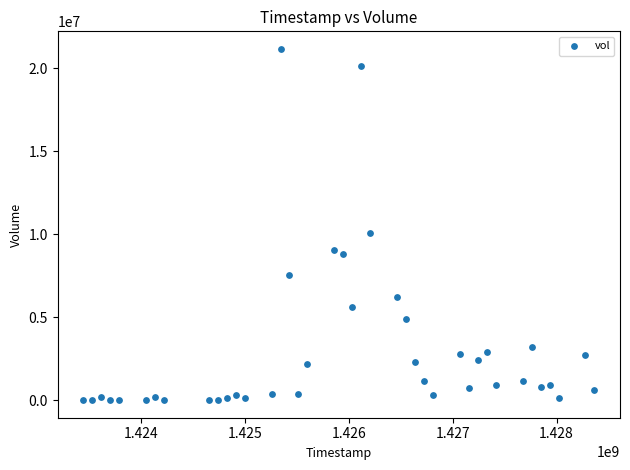

What is the range of X values (max minus min)?

4924800